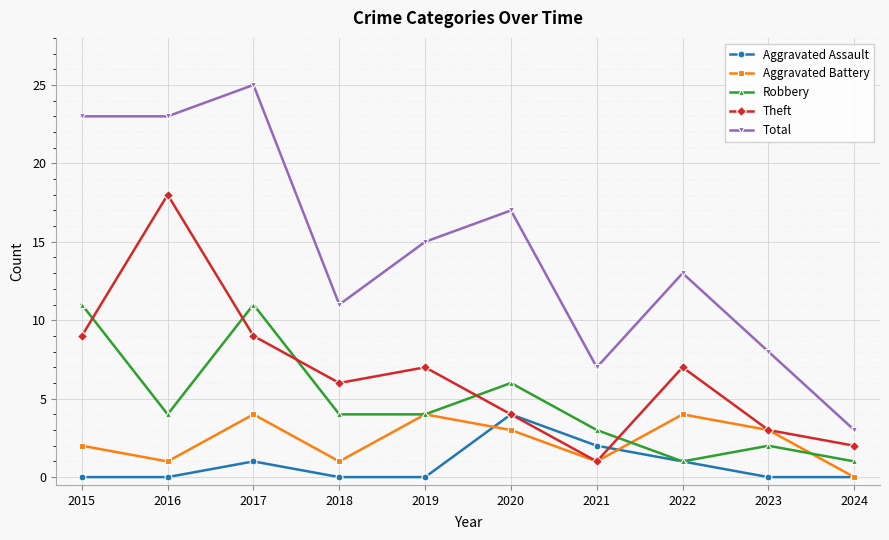

At 2017, list the series in order from largest to smallest.

Total, Robbery, Theft, Aggravated Battery, Aggravated Assault